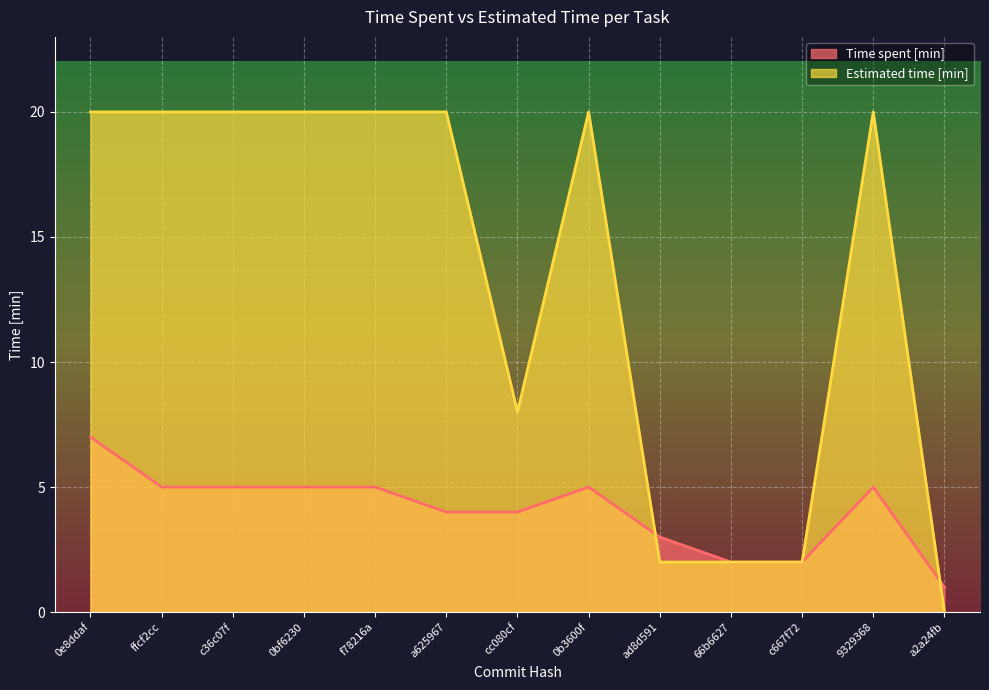

What is the total value across all series at ad8d591?

5